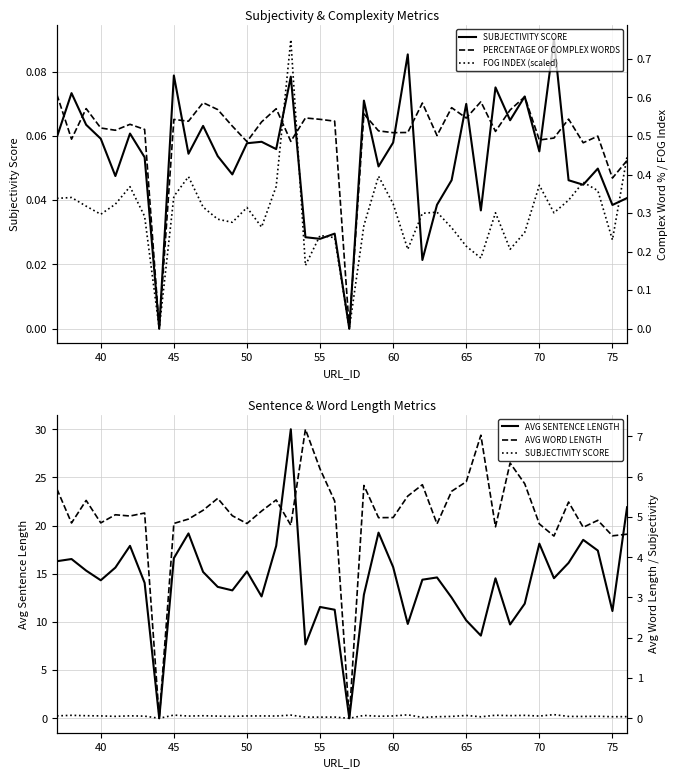

How many data points in AVG SENTENCE LENGTH are above 14?

24